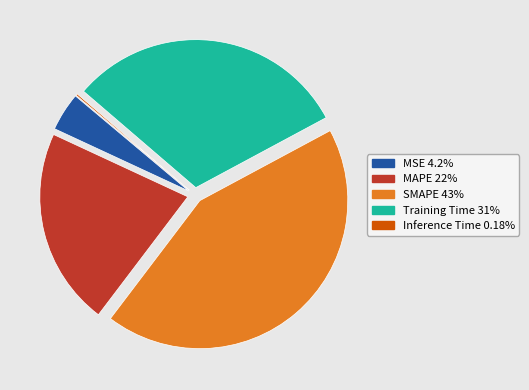

Which slice is the largest?

SMAPE